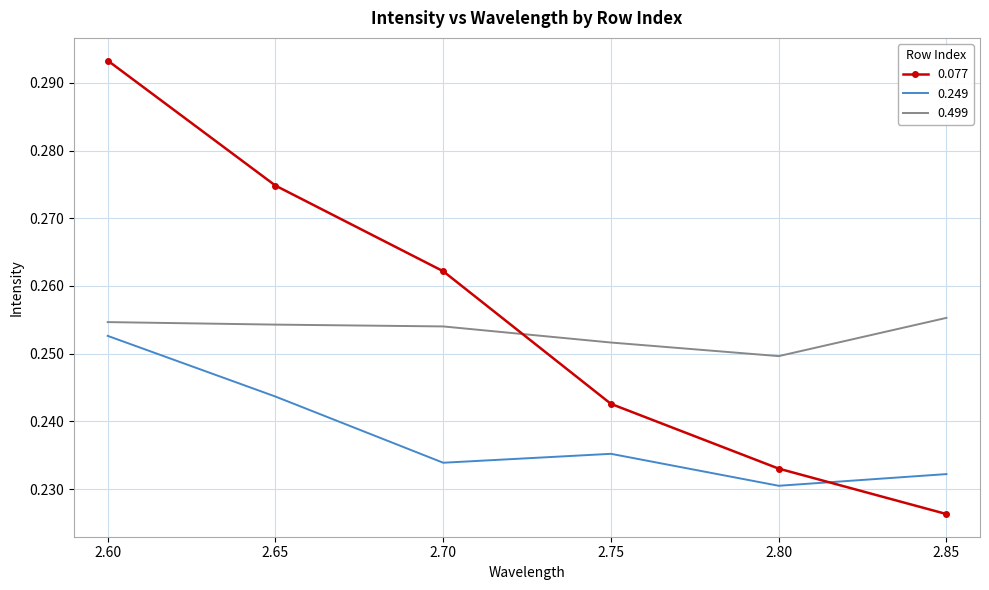

Between which two adjacent categories do 0.077 and 0.499 first intersect?

2.70 and 2.75